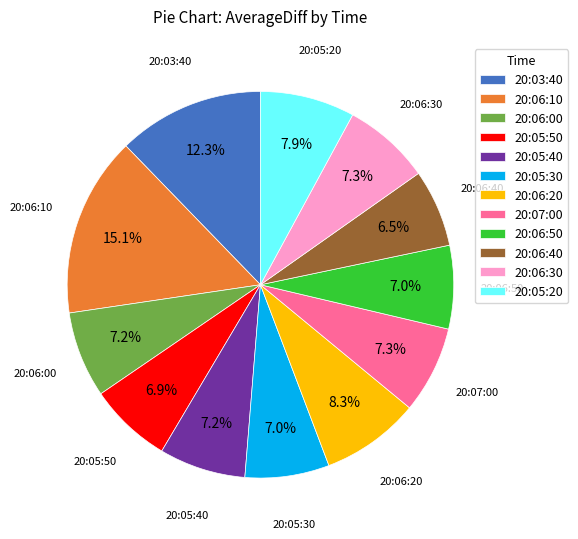

How many segments does this pie chart have?

12